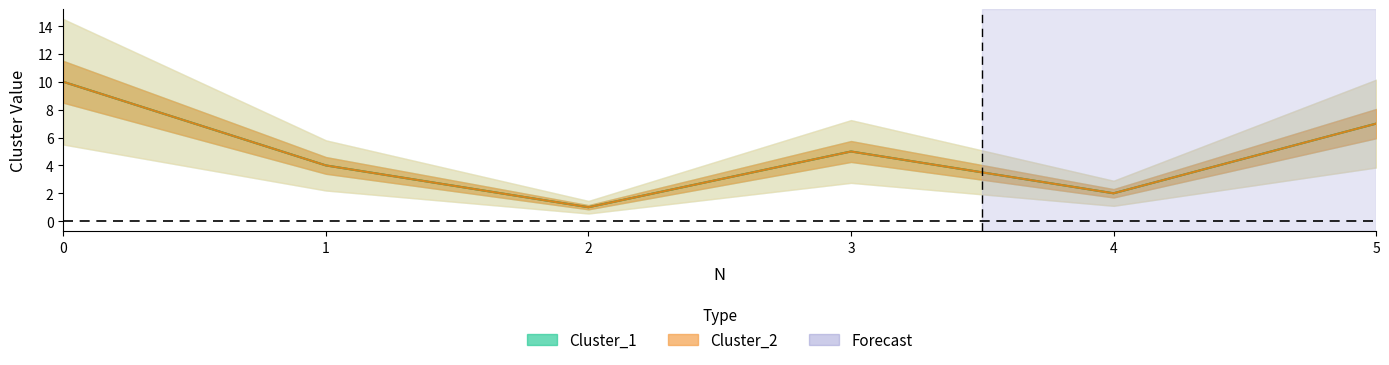

List the series in order of their peak value, highest first.

Cluster_1, Cluster_2